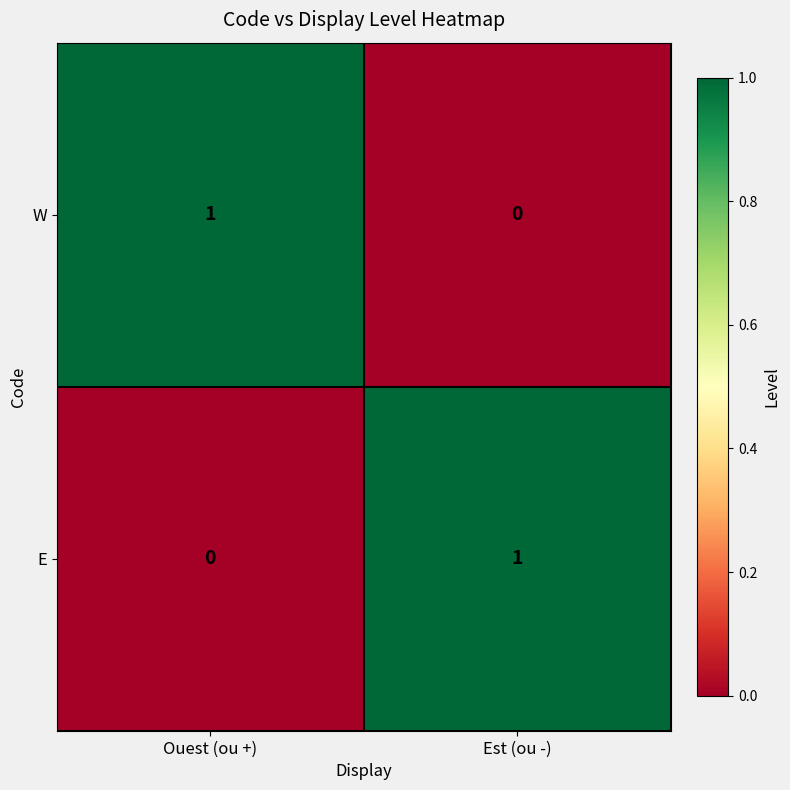

At Ouest (ou +), list the series in order from smallest to largest.

E, W